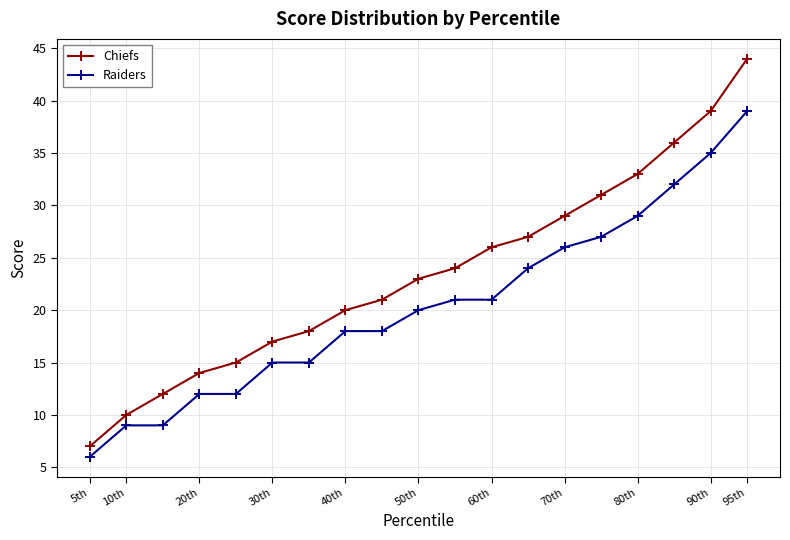

Rank the series by their average value, from lowest to highest.

Raiders, Chiefs